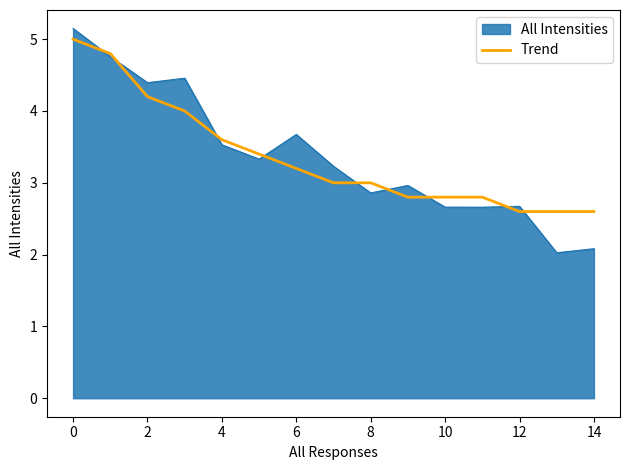

Which series has the widest spread of values?

All Intensities